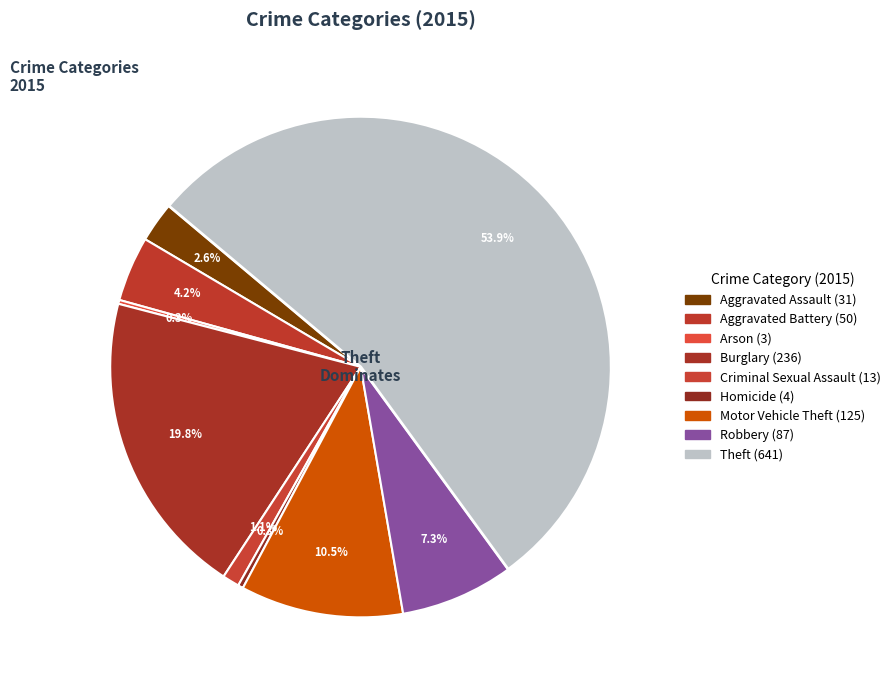

Count the number of slices in the pie.

9